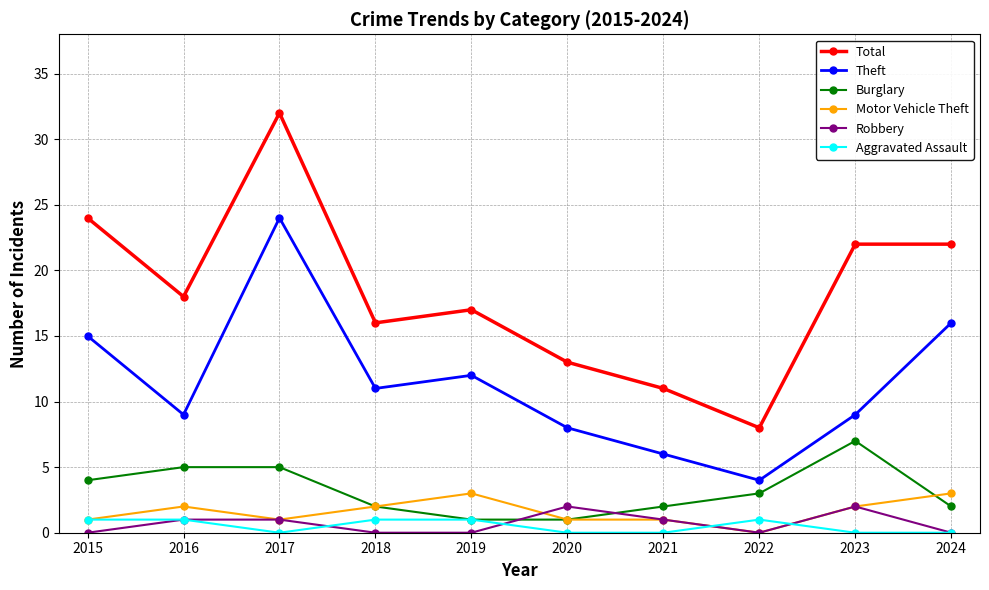

Reading left to right, what are all the values shown in this chart?

Total: 2015=24	2016=18	2017=32	2018=16	2019=17	2020=13	2021=11	2022=8	2023=22	2024=22
Theft: 2015=15	2016=9	2017=24	2018=11	2019=12	2020=8	2021=6	2022=4	2023=9	2024=16
Burglary: 2015=4	2016=5	2017=5	2018=2	2019=1	2020=1	2021=2	2022=3	2023=7	2024=2
Motor Vehicle Theft: 2015=1	2016=2	2017=1	2018=2	2019=3	2020=1	2021=1	2022=0	2023=2	2024=3
Robbery: 2015=0	2016=1	2017=1	2018=0	2019=0	2020=2	2021=1	2022=0	2023=2	2024=0
Aggravated Assault: 2015=1	2016=1	2017=0	2018=1	2019=1	2020=0	2021=0	2022=1	2023=0	2024=0